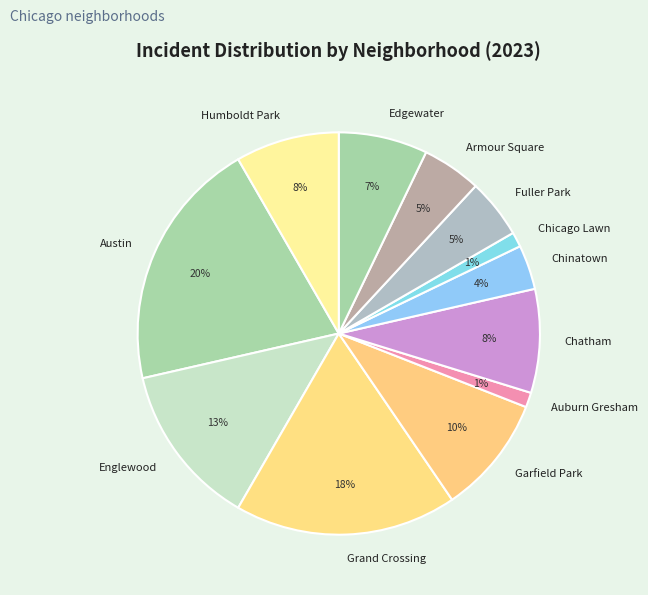

Between Edgewater and Chinatown, which is larger?

Edgewater